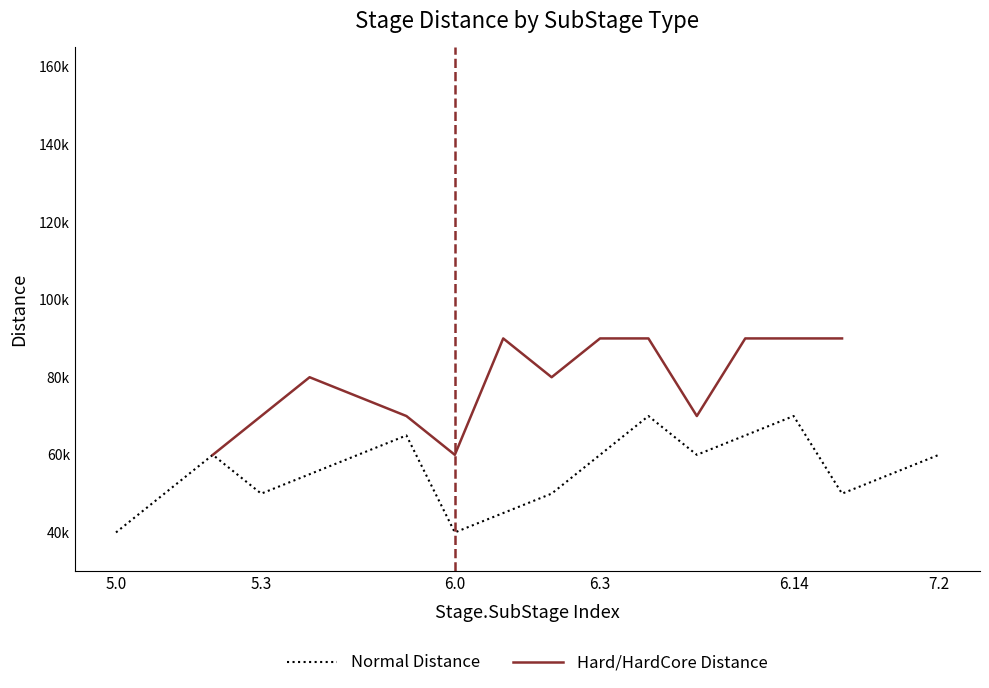

Read the value at 12, to the nearest 100.

60000